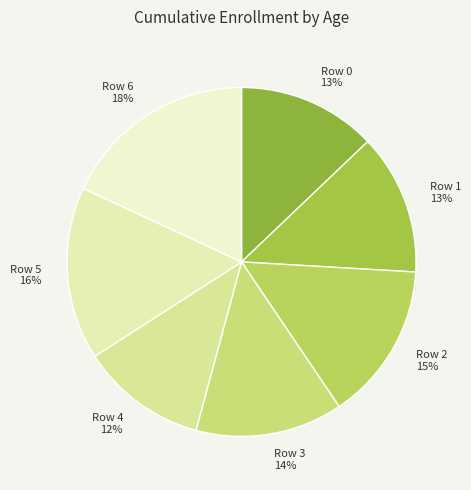

The Row 4 slice represents 12% of the pie. True or false?

True